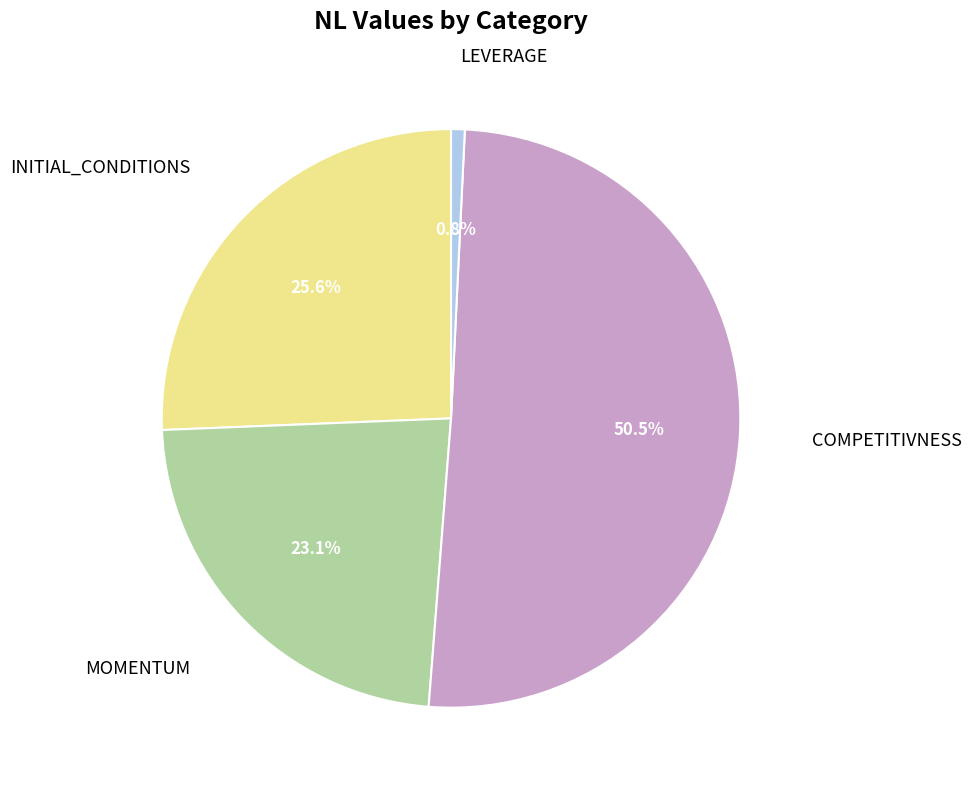

To the nearest percent, what is the average slice percentage?

25%